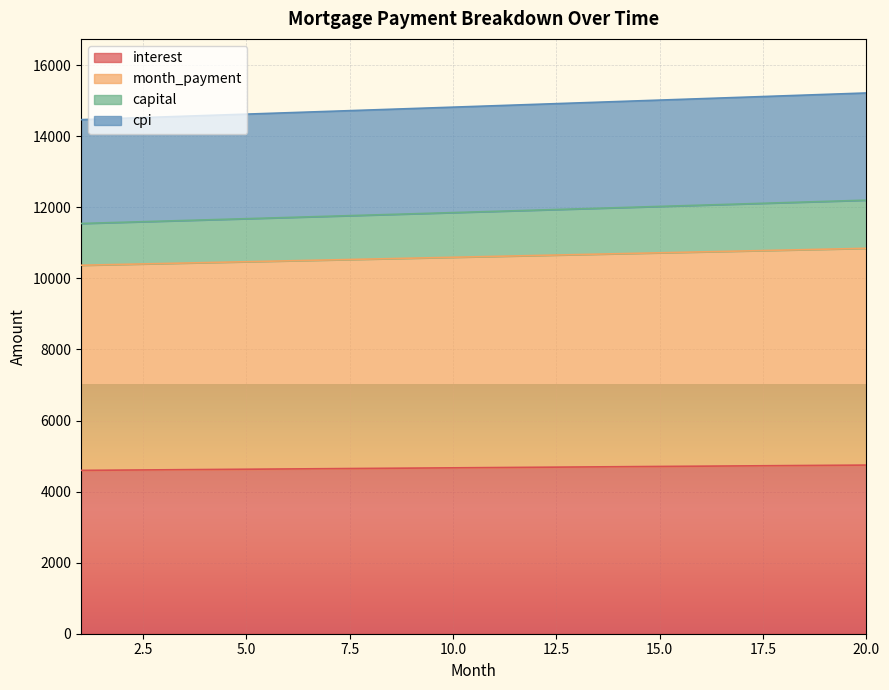

What is the maximum value for interest?

4745.5